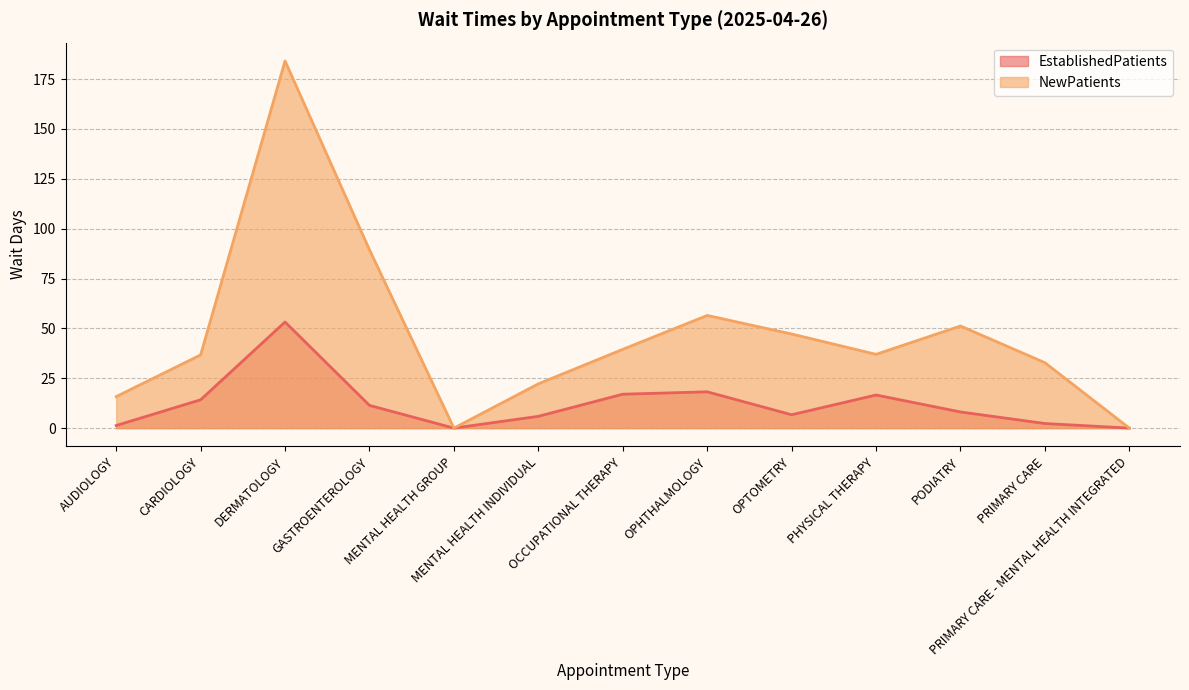

At which label does NewPatients reach its peak?

DERMATOLOGY